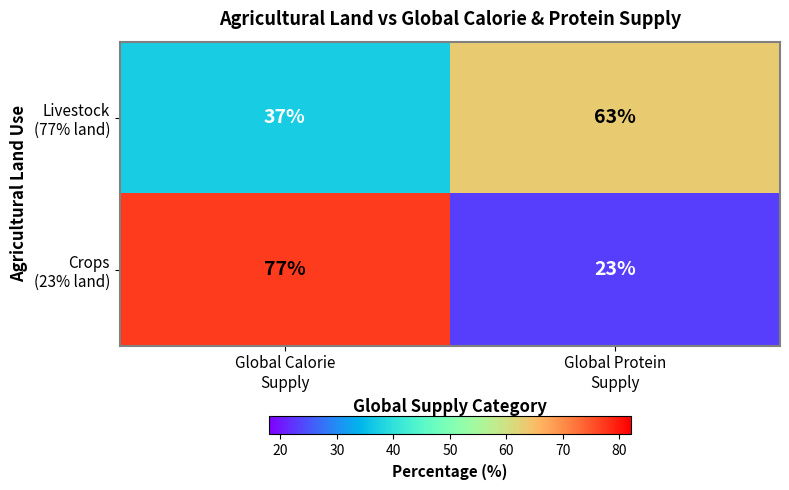

What is the greatest value displayed?

77